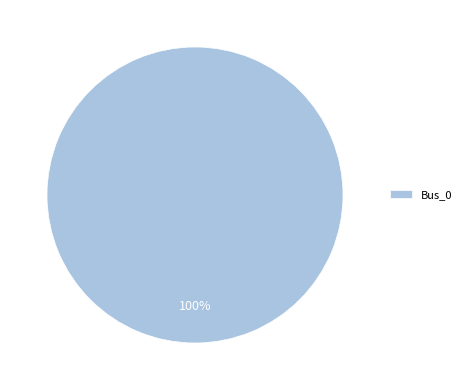

Count the number of slices in the pie.

1